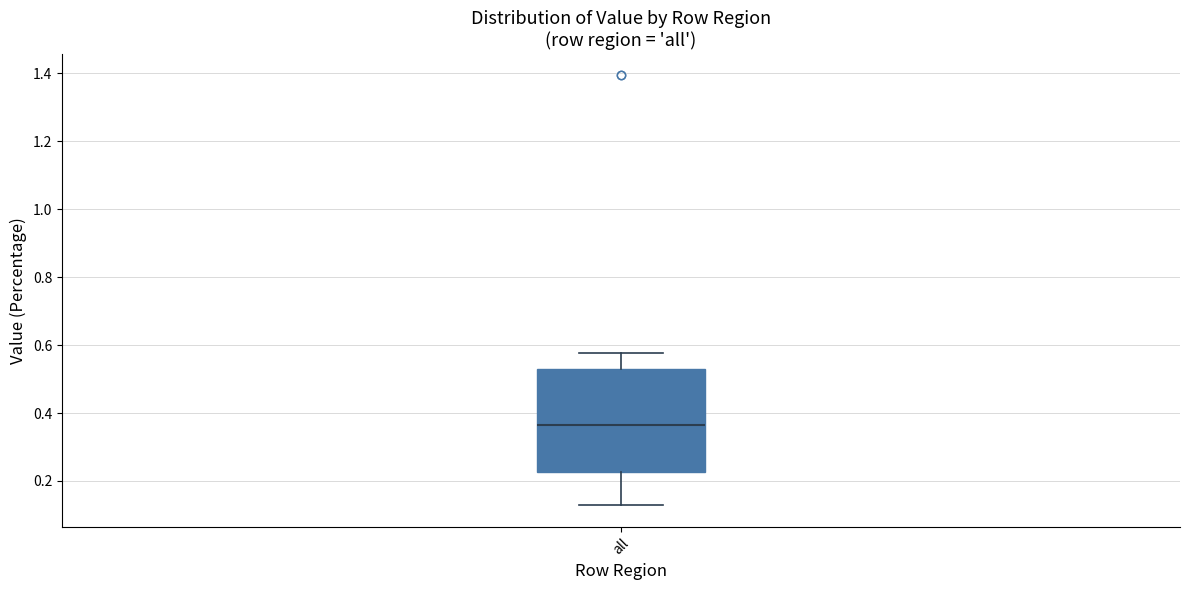

Read this box plot against the y-axis: the position of the median line, the range covered by the box, and the ends of both whiskers. The values are not printed on the chart, so give them approximately, as read against the axis.

median 0.36, box 0.22 to 0.54, whiskers 0.12 to 0.58